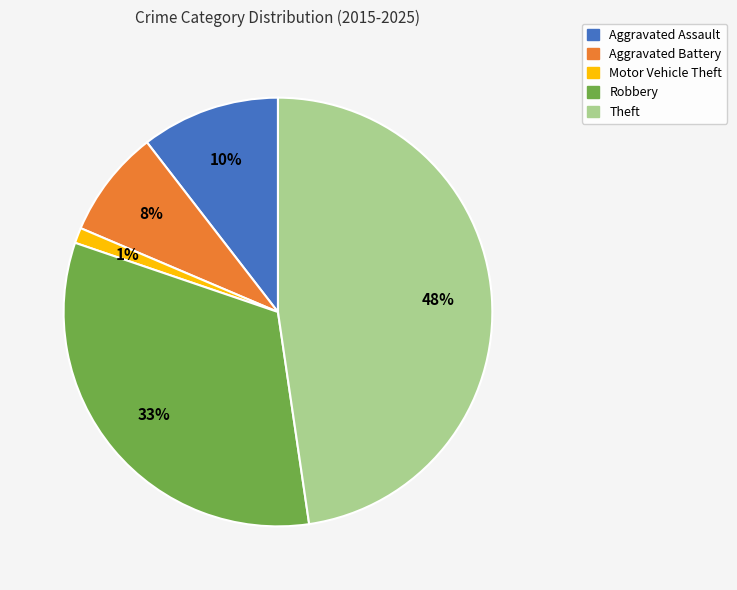

Does Theft account for over 50% of the chart?

No